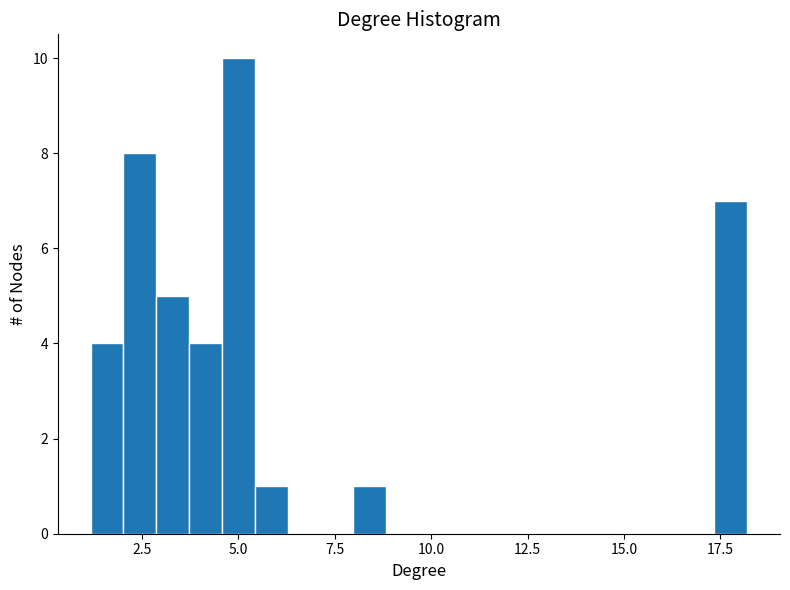

Around what value on the x-axis is the tallest bar? Give the approximate position of its centre, as read against the axis.

5.0